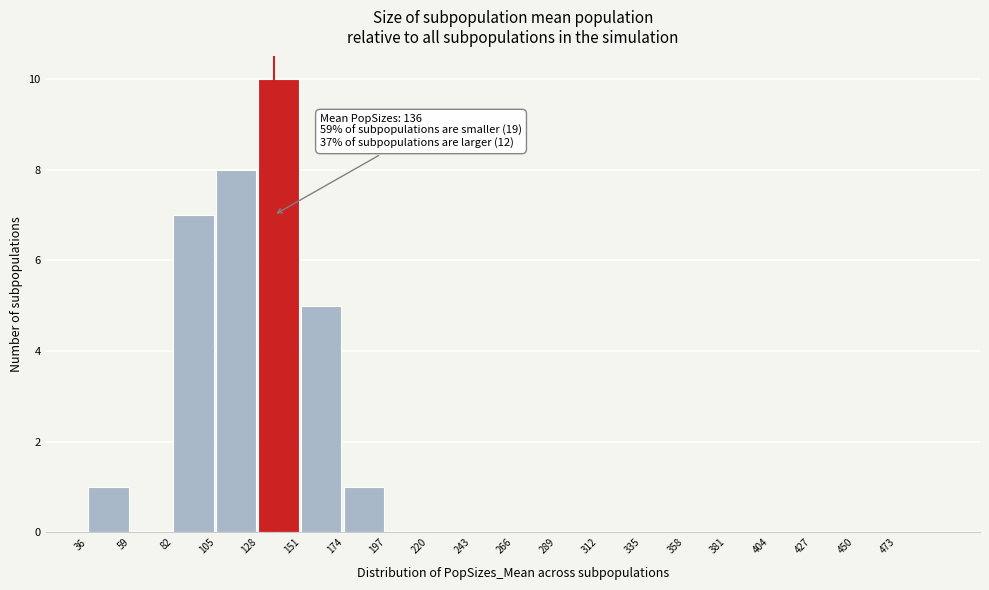

Which range on the x-axis has the tallest bar?

128 to 151